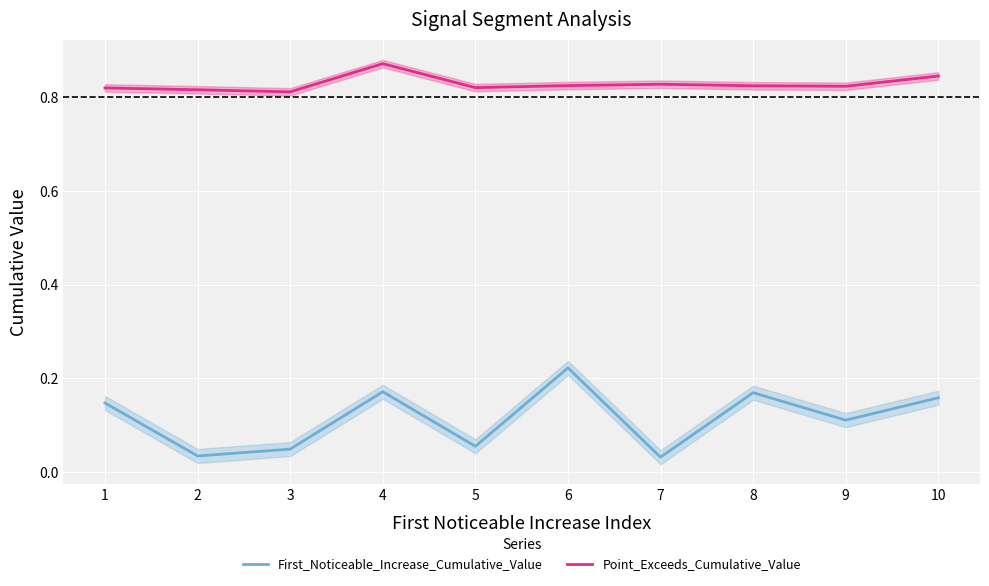

Which category has the lowest value across all series?

7